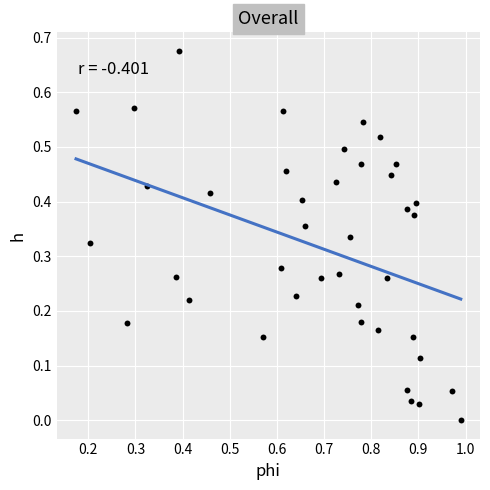

What is the range of X values (max minus min)?

0.8